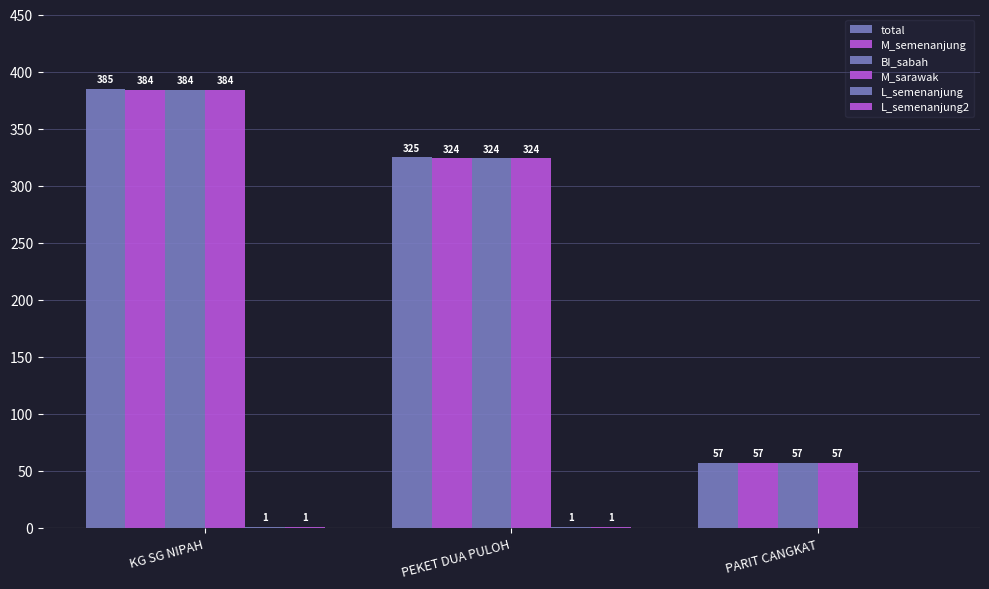

What is the label of the 1st bar from the left?

KG SG NIPAH